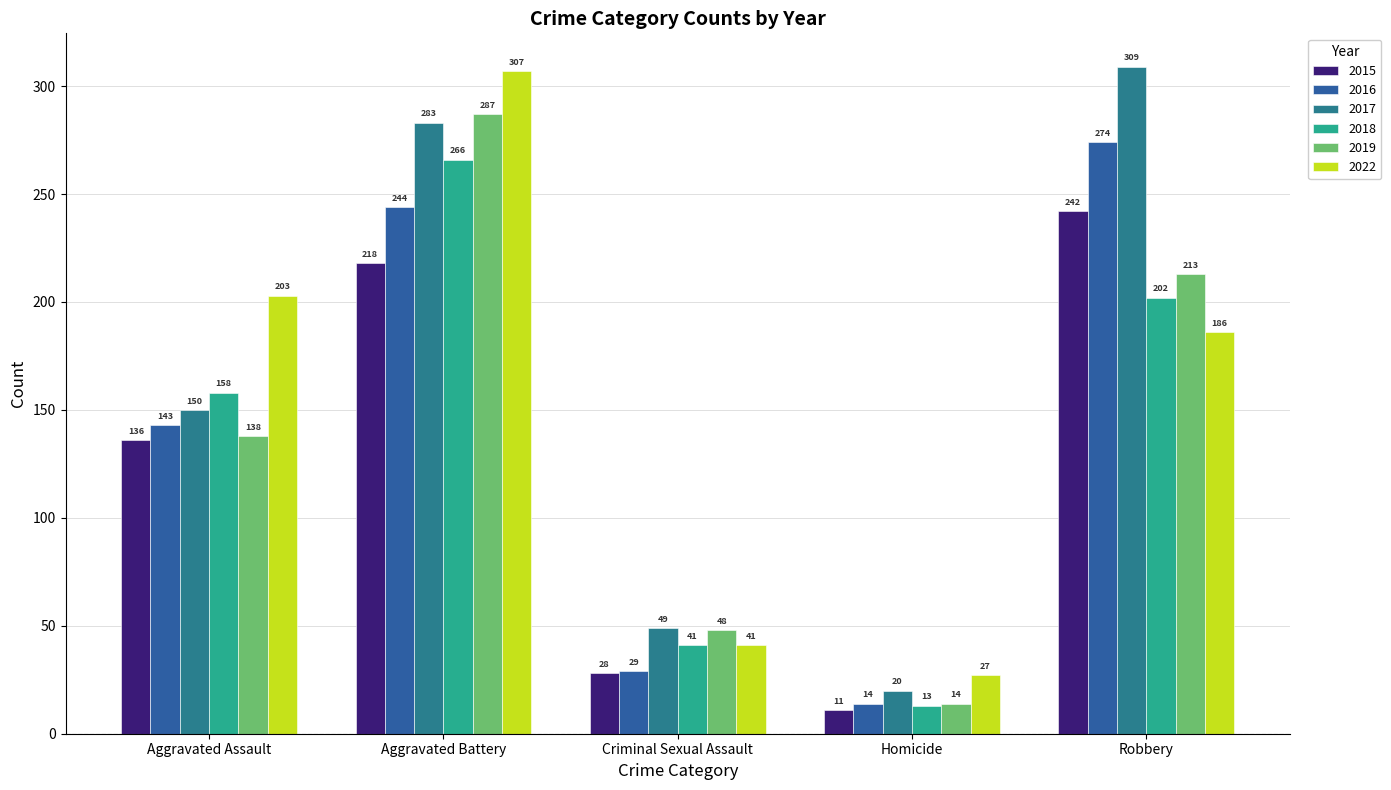

Count the number of data series in this chart.

6